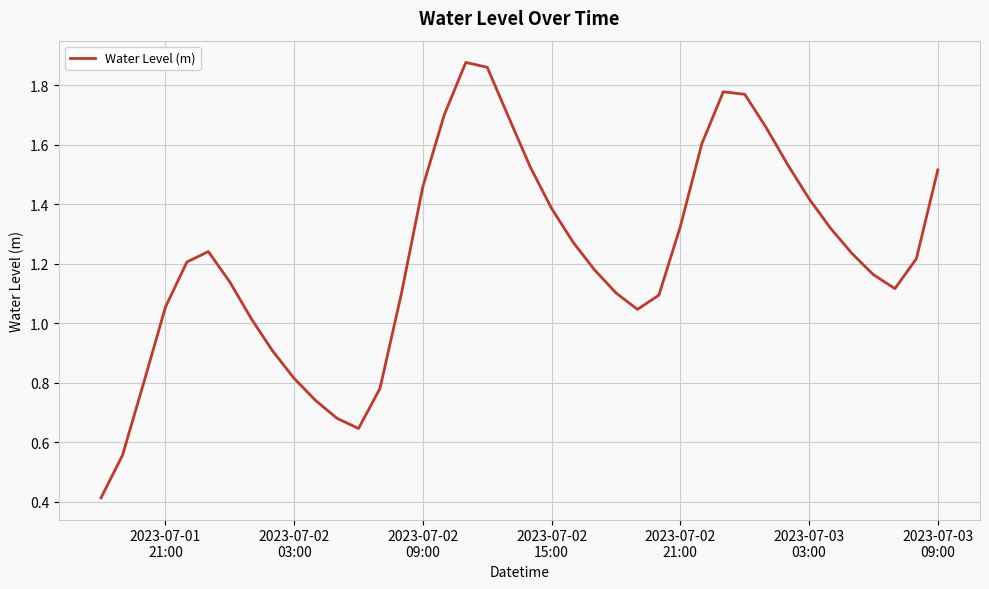

What is the smallest value displayed?

0.4